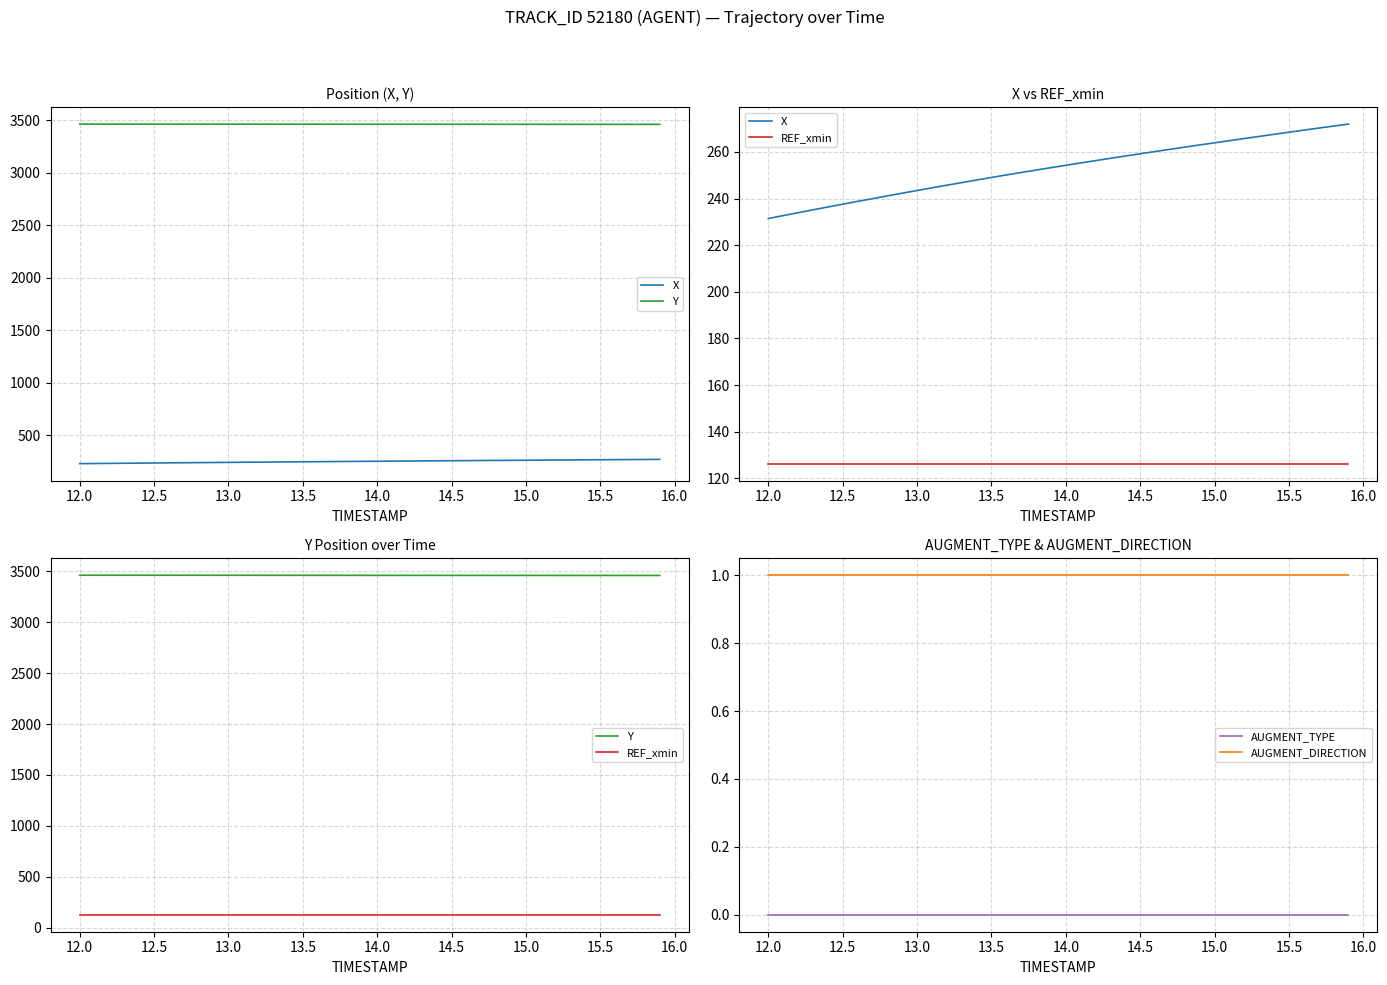

How many values in the X series exceed 254?

20